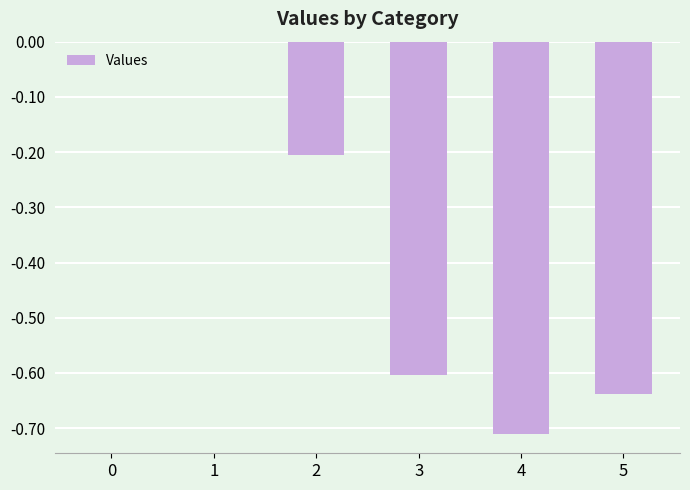

The chart shows a value of 0.0 at 0. True or false?

True